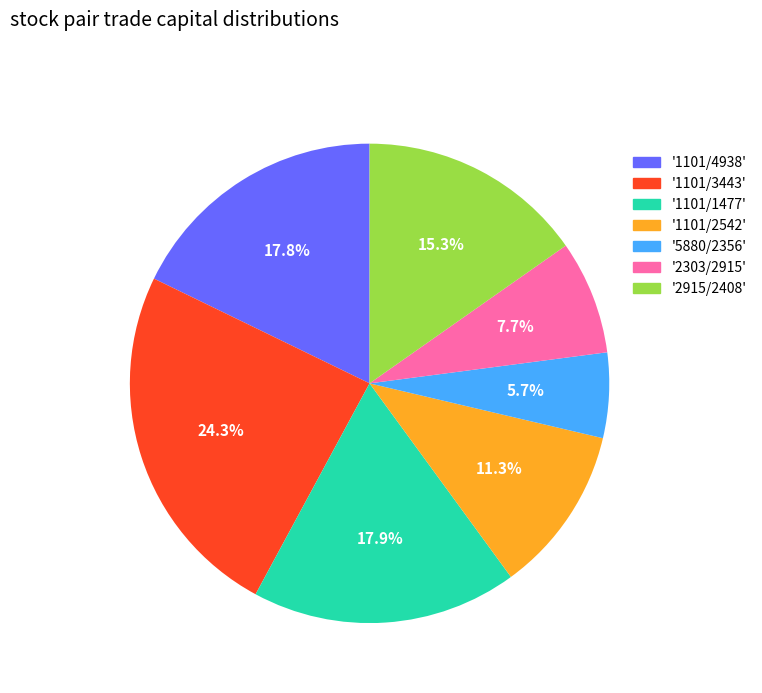

Which has a higher value, '2303/2915' or '1101/2542'?

'1101/2542'